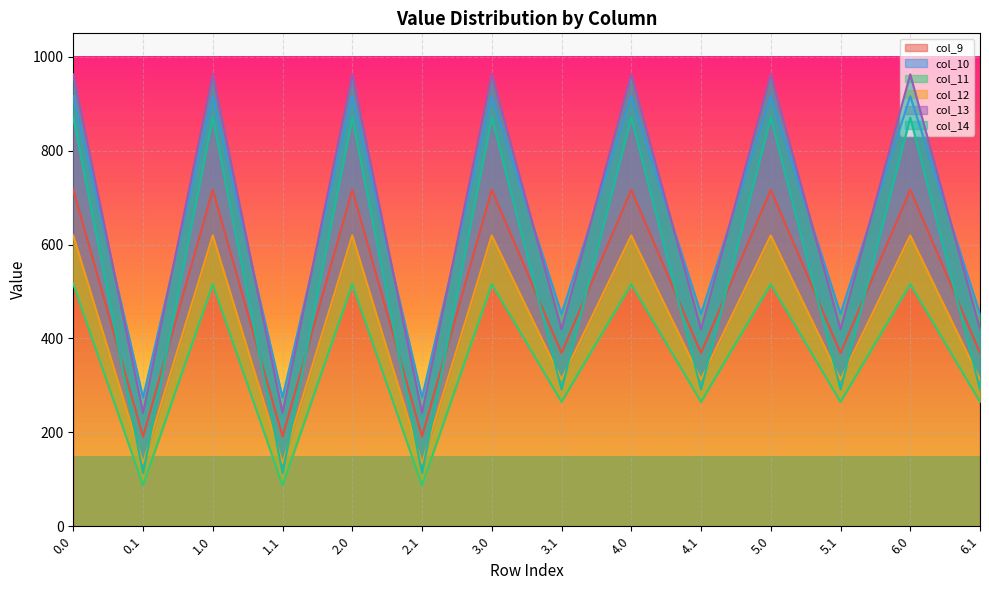

What is the minimum value shown in the chart?

87.0